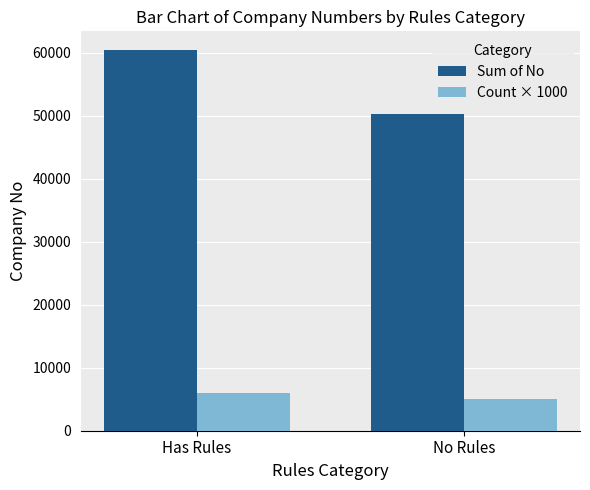

What is the approximate value of Sum of No at No Rules?

50316